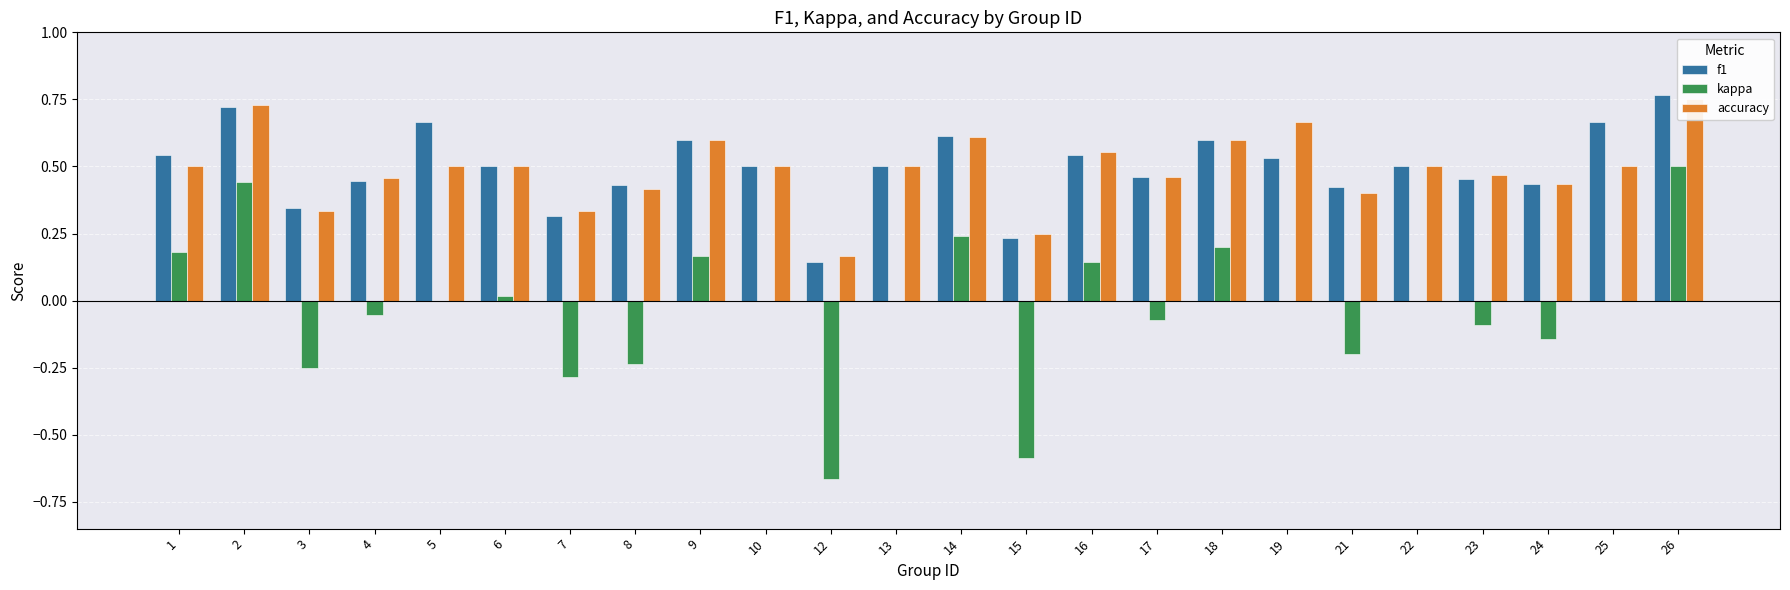

How many values in the kappa series exceed 0?

8